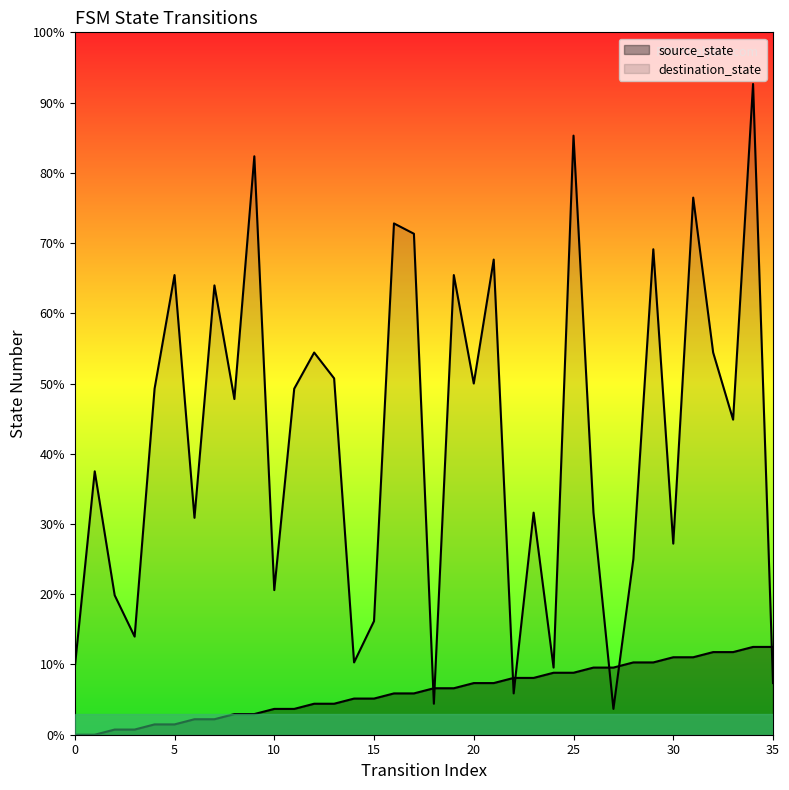

True or false: source_state has more than 1 points higher than both neighbors.

False